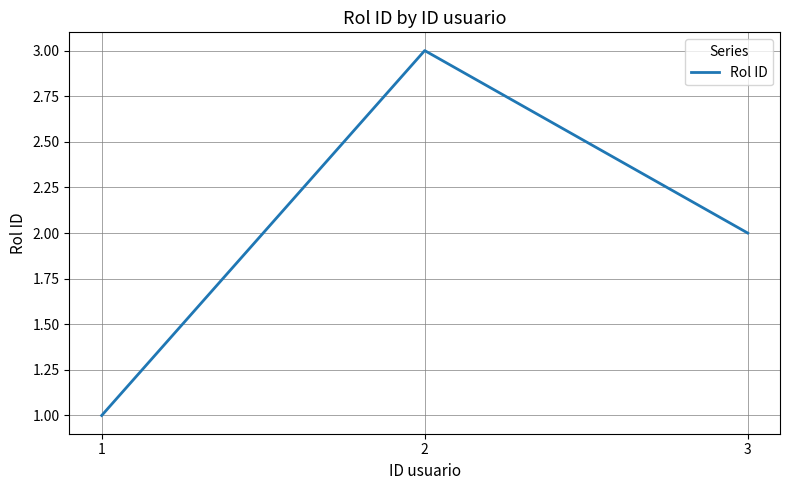

Where is the data nearest to the value 2?

3